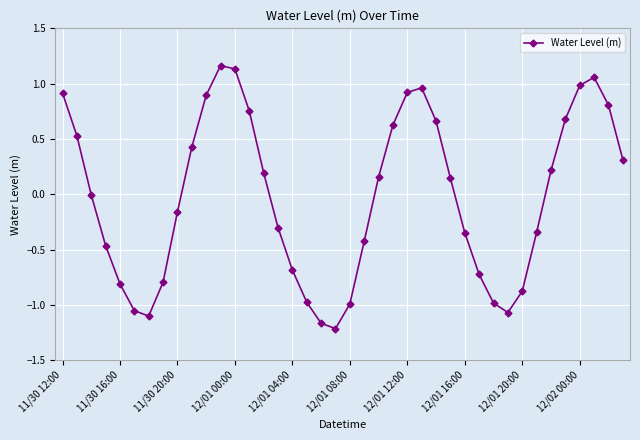

How many points are lower than both their immediate neighbors (excluding endpoints)?

3